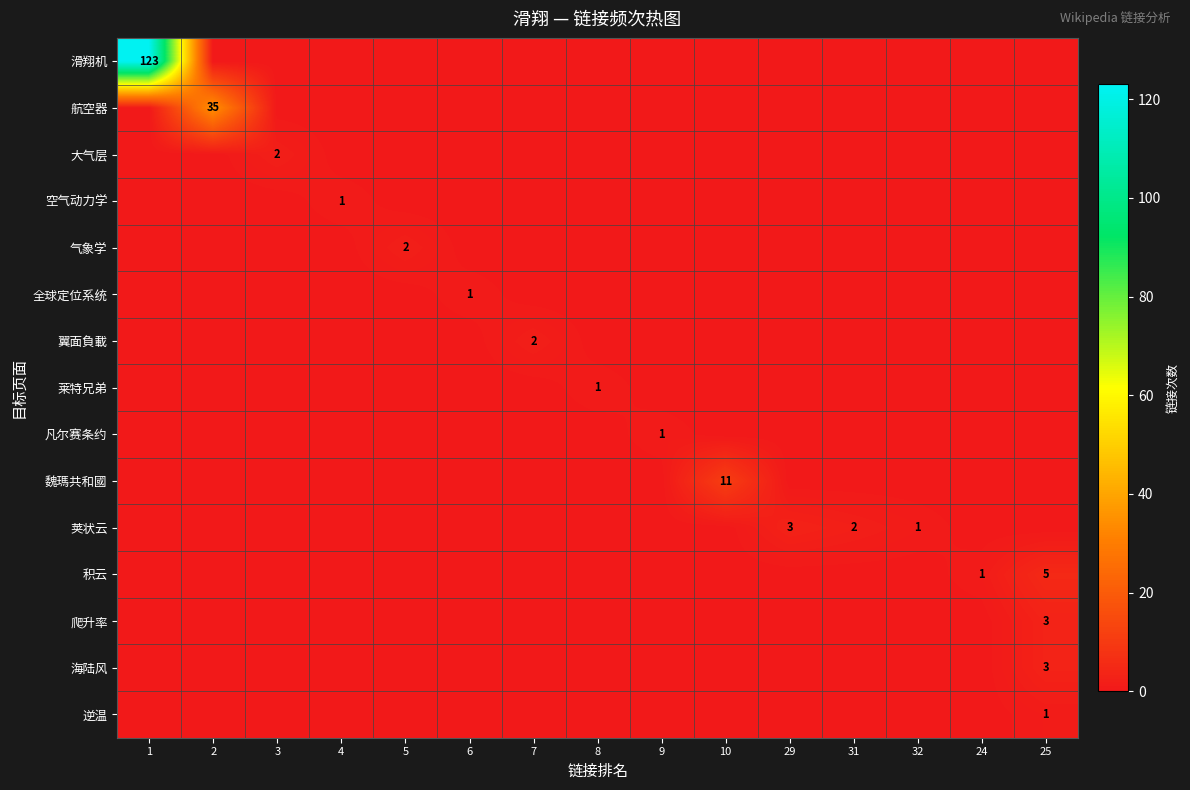

The value of 积云 at 24 is 1. True or false?

True